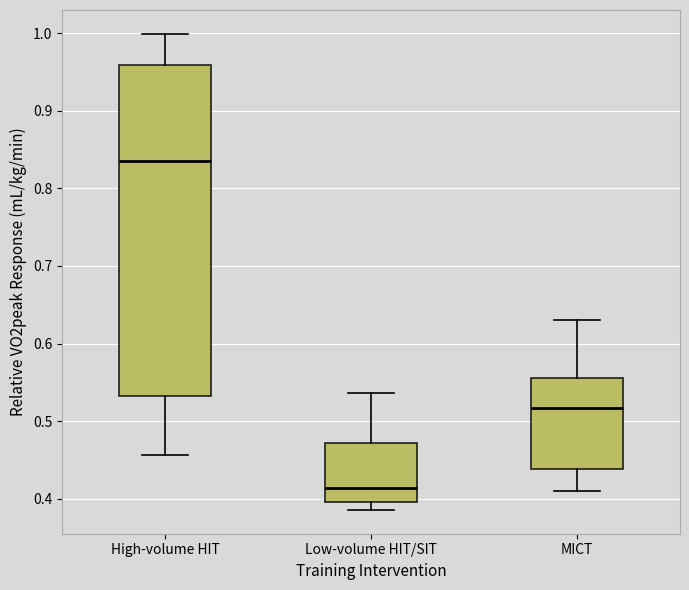

Comparing the boxes themselves (not the whiskers), which one is the tallest?

High-volume HIT